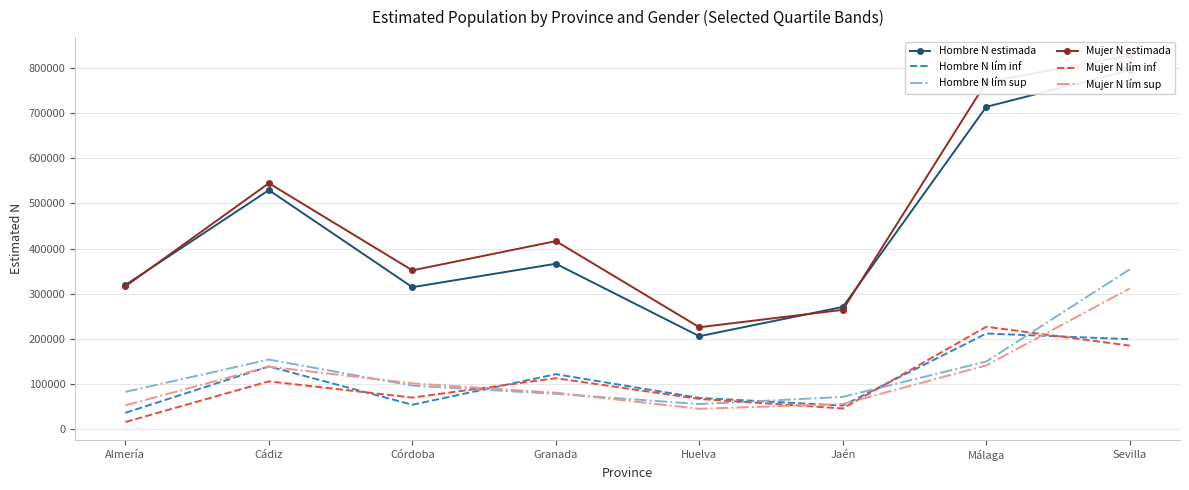

In Mujer N estimada, how many points are higher than both neighbors (excluding endpoints)?

2